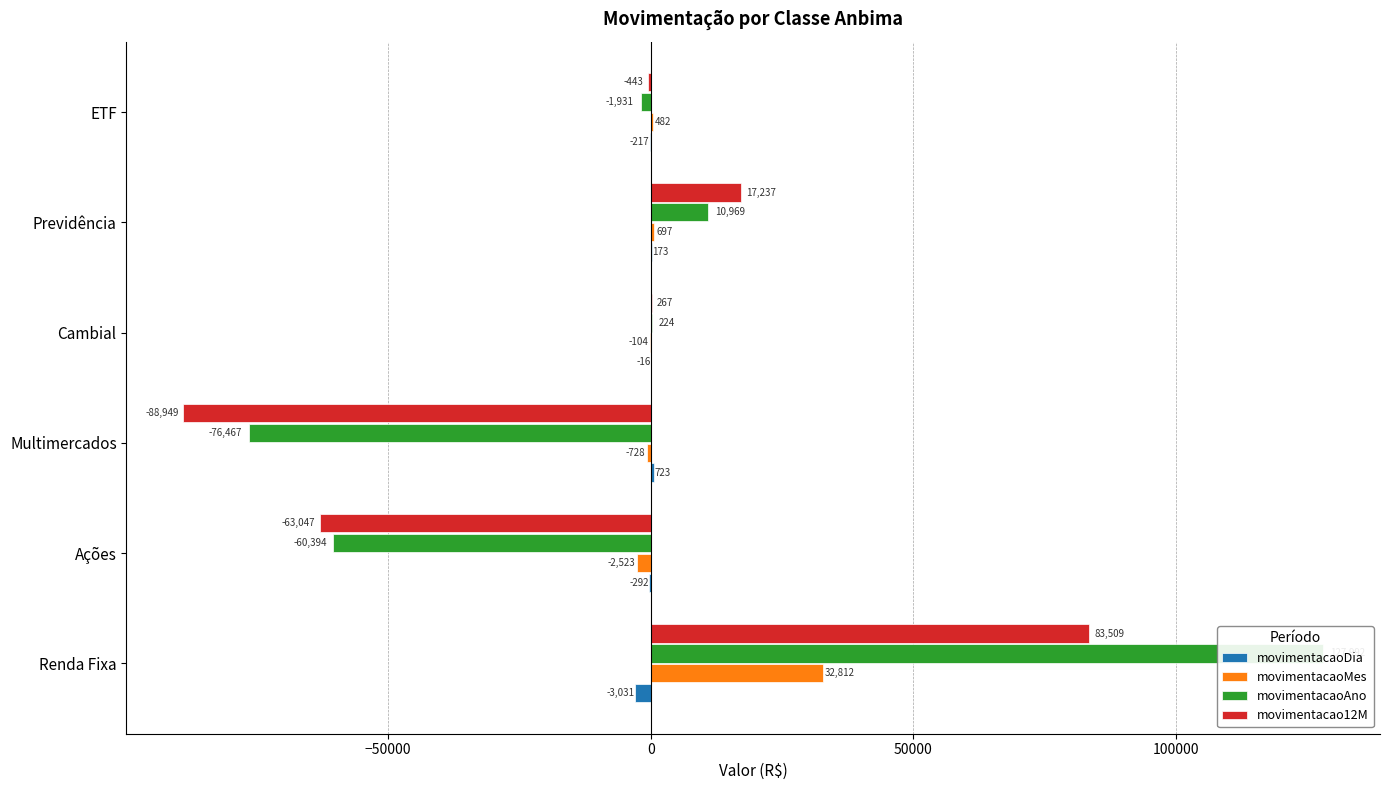

How many bars are there in total?

24